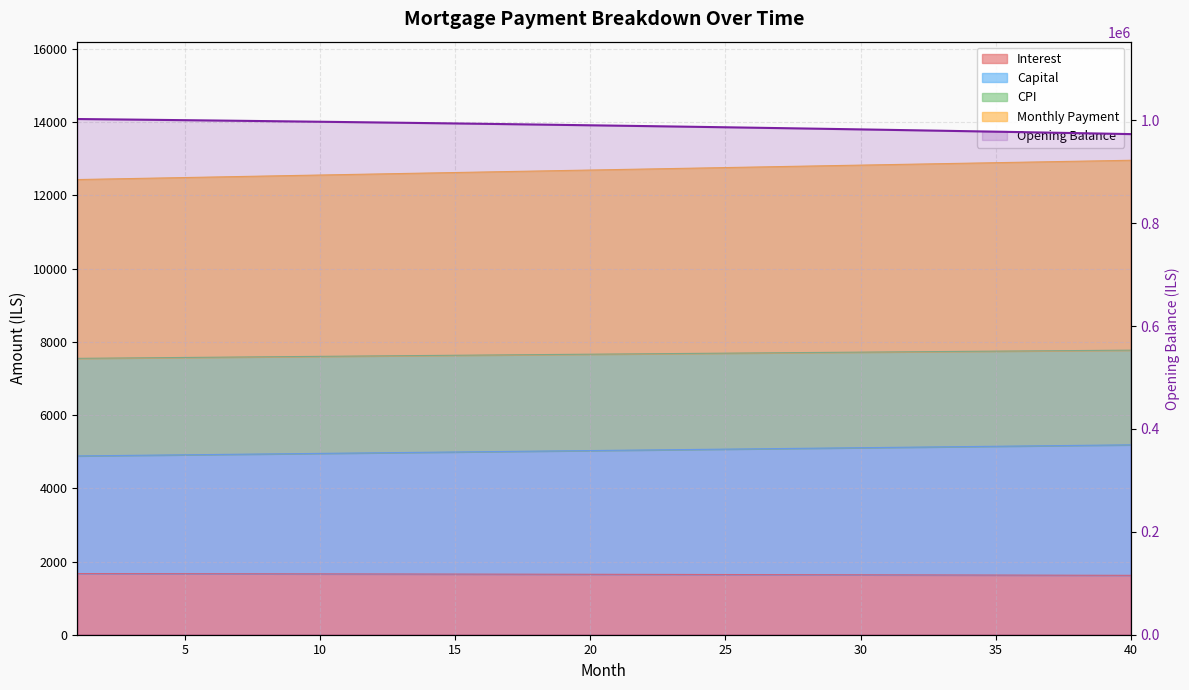

How many categories are shown in the chart?

40